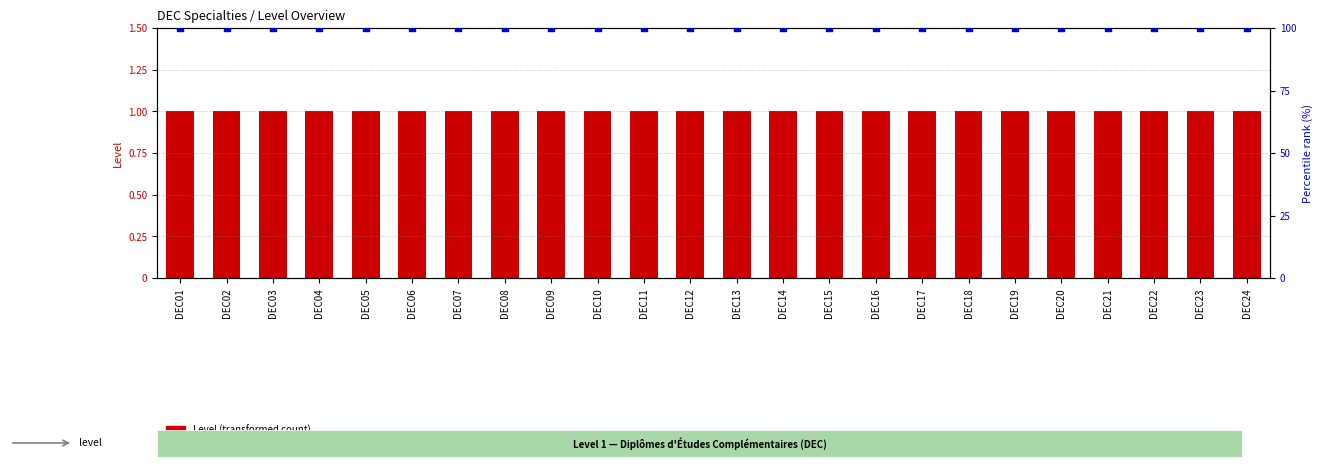

Is the value of Percentile rank within specialties at DEC18 greater than the value of Level at DEC02?

Yes